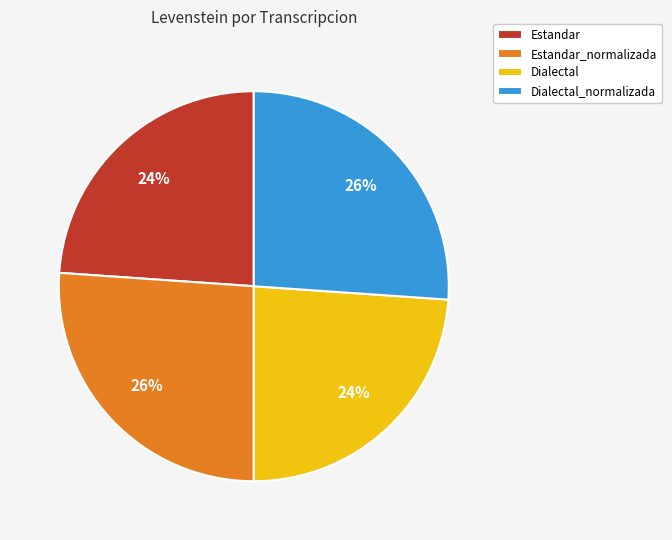

What percentage is the Dialectal slice, to the nearest percent?

24%